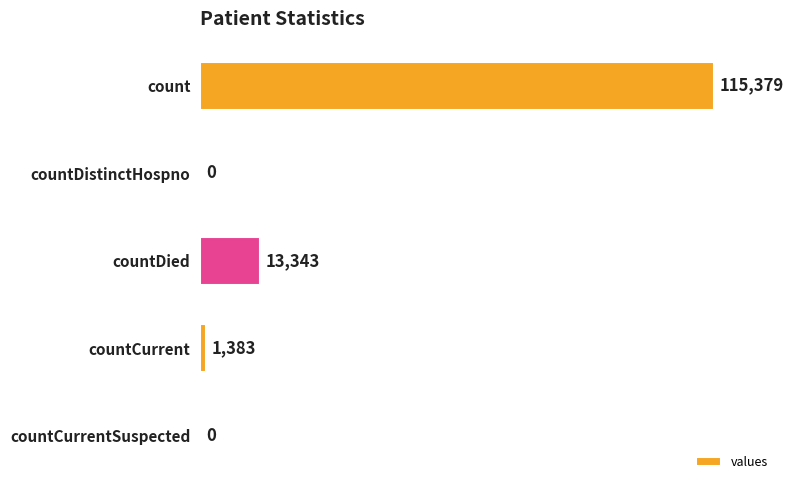

What is the sum of all values?

130105